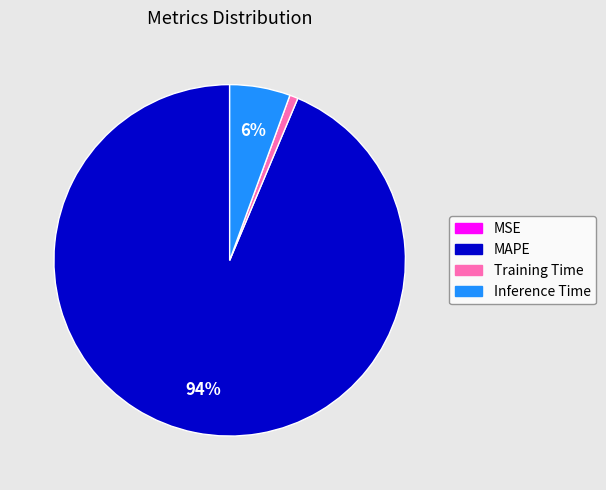

Does MAPE represent more than half of the total?

Yes